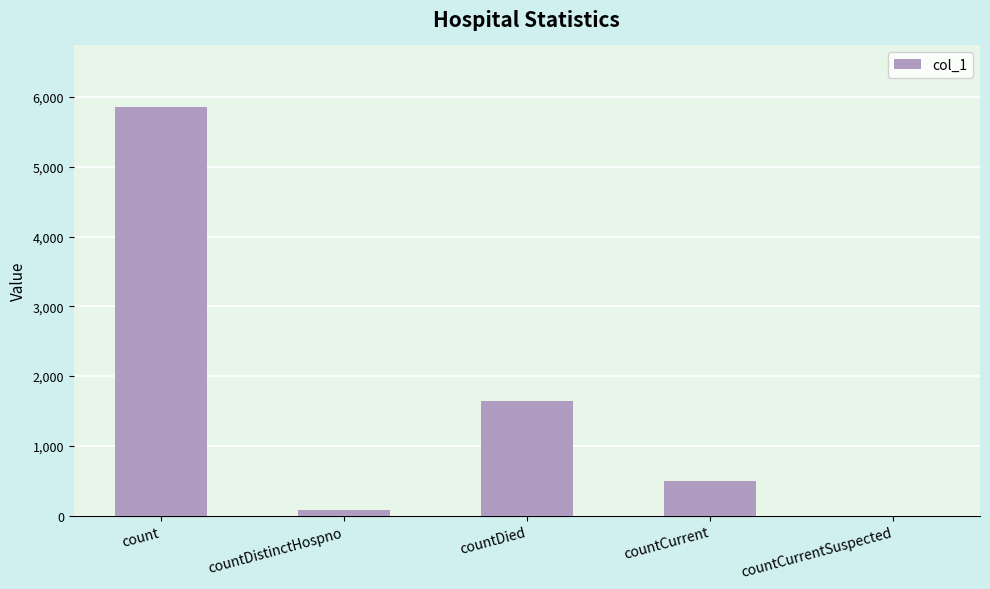

What is the maximum value shown in the chart?

5862